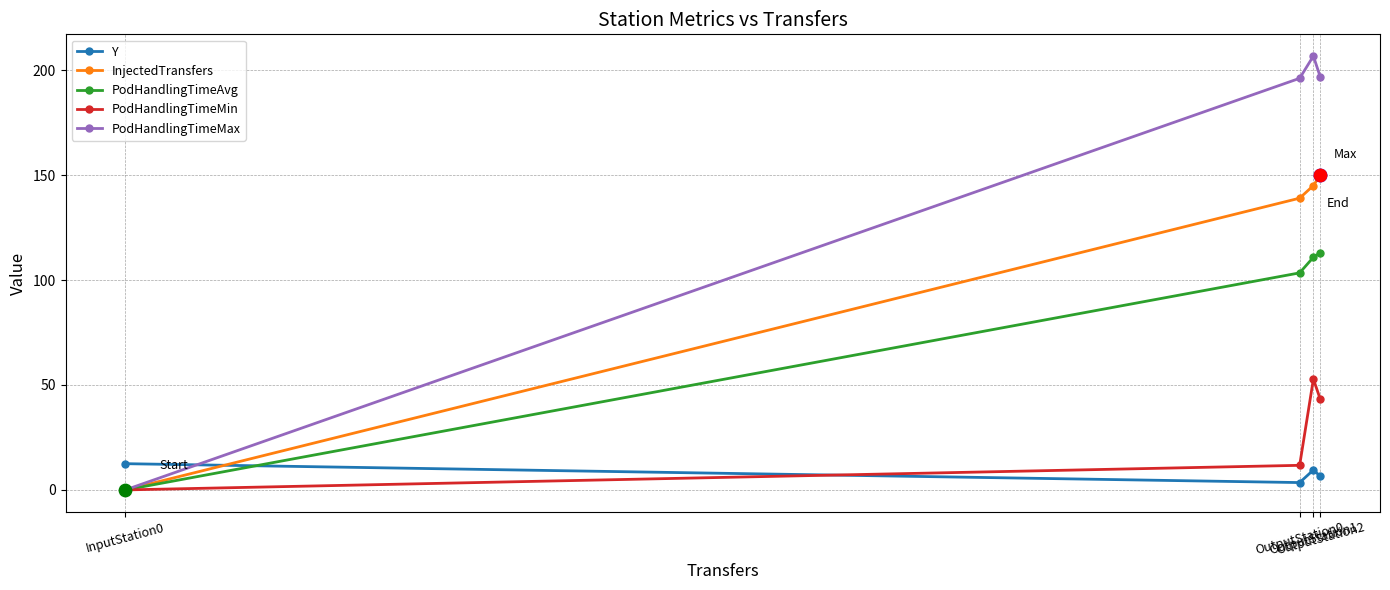

Which series has the largest range (max minus min)?

PodHandlingTimeMax